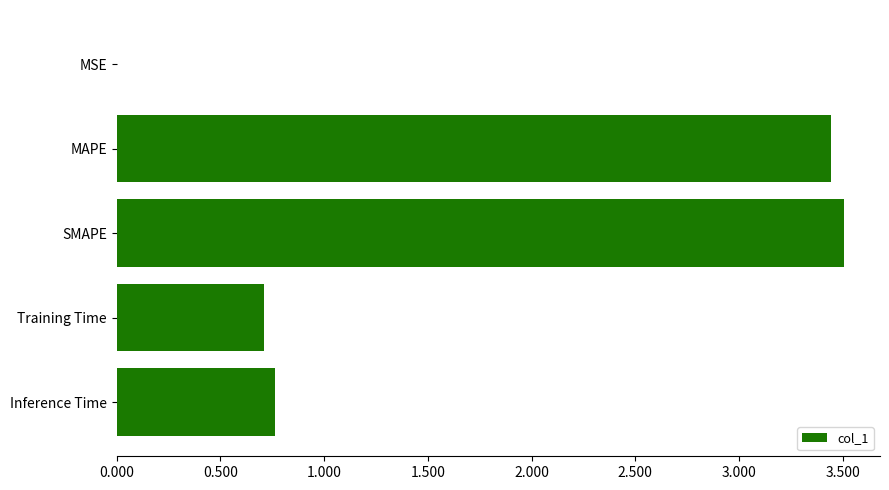

What is the average value?

1.7